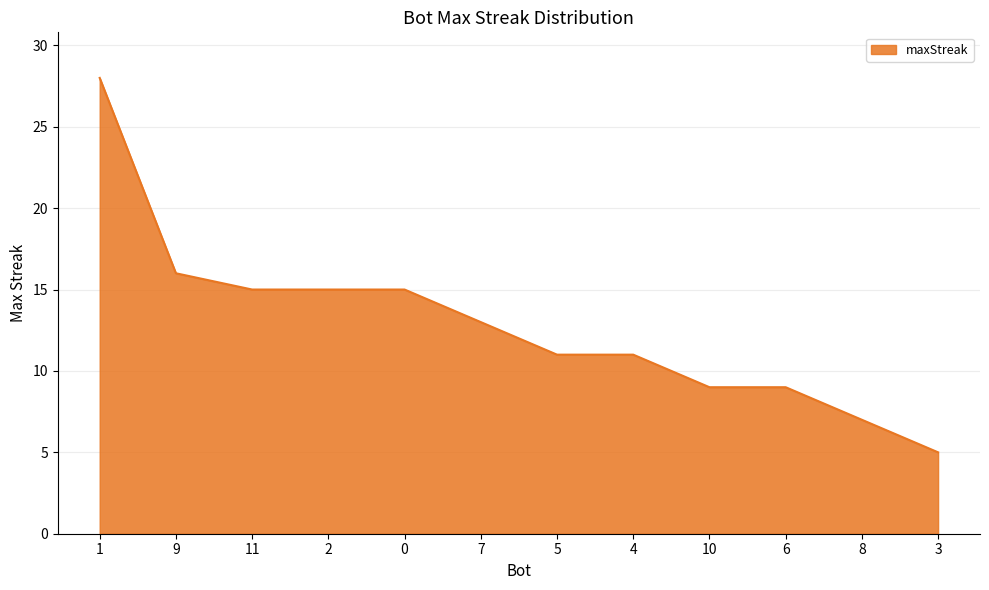

Where is the data nearest to the value 16?

9